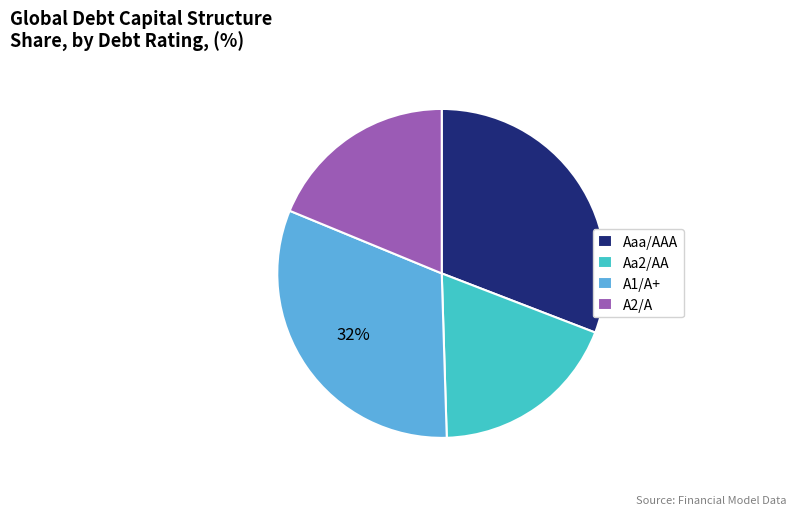

To the nearest percent, what is the average slice percentage?

25%